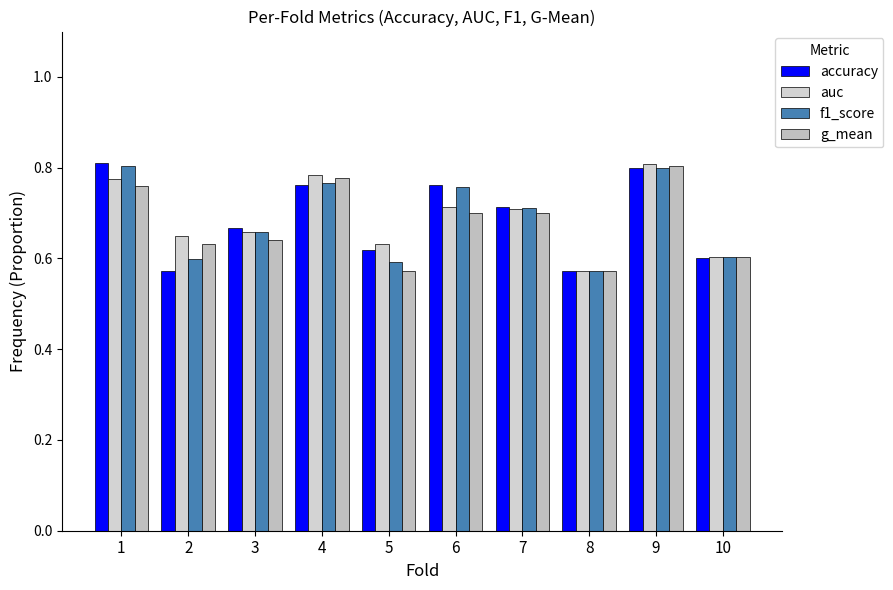

What is the sum of the auc values at 8 and 6?

1.3